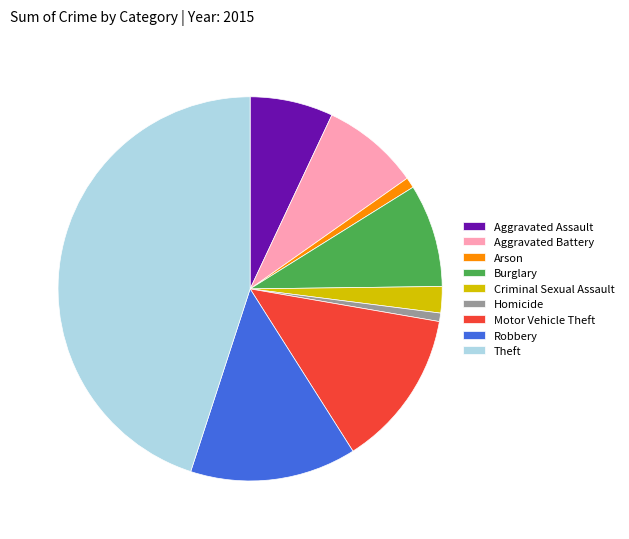

Does Motor Vehicle Theft represent more than half of the total?

No